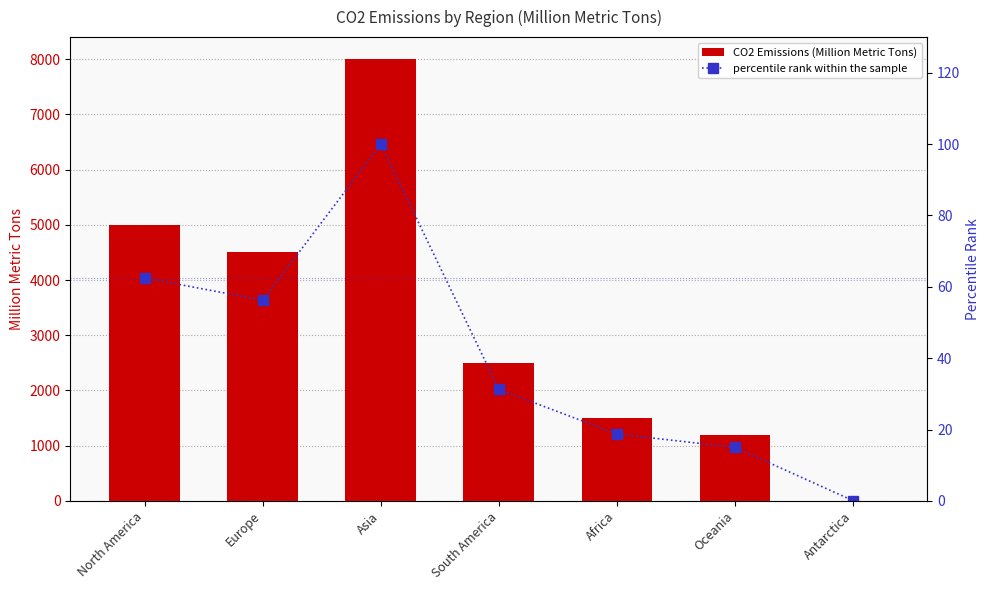

Count the number of categories in the chart.

7